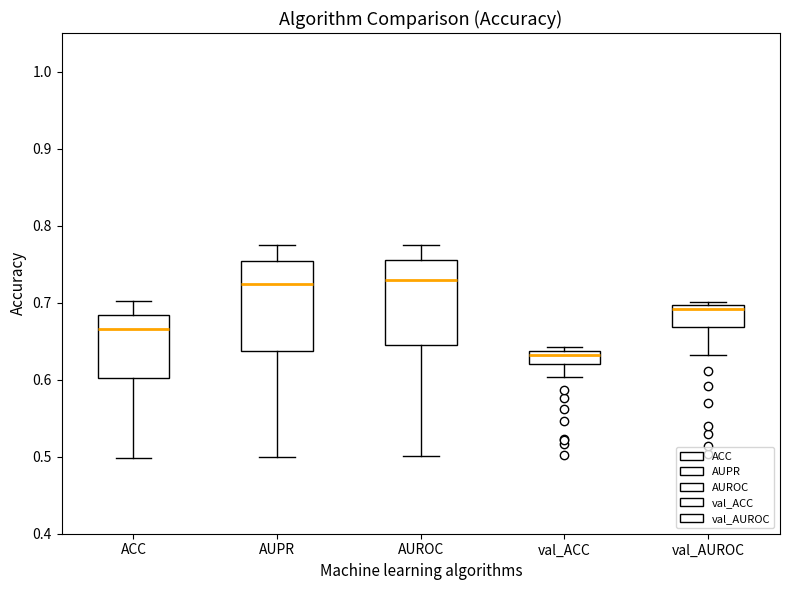

Which box has the lowest median line?

val_ACC